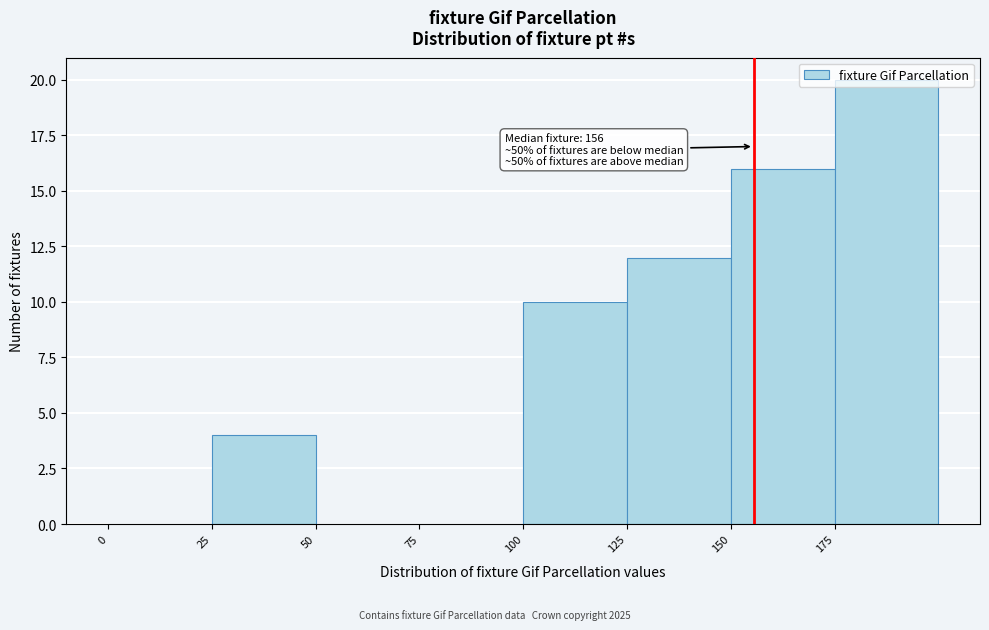

Which range on the x-axis has the tallest bar?

175 to 200